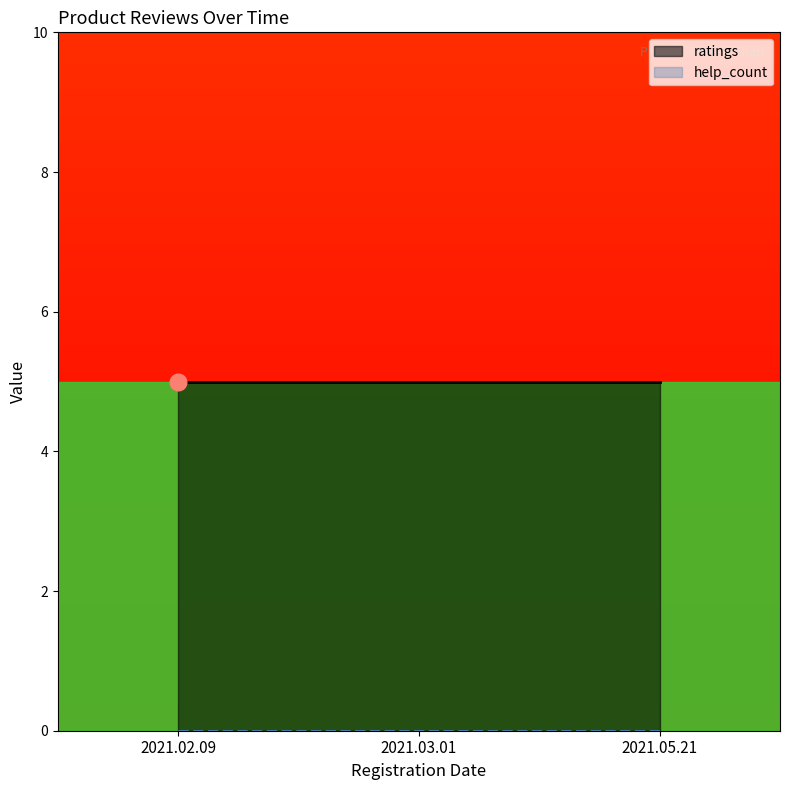

What is the maximum value shown in the chart?

5